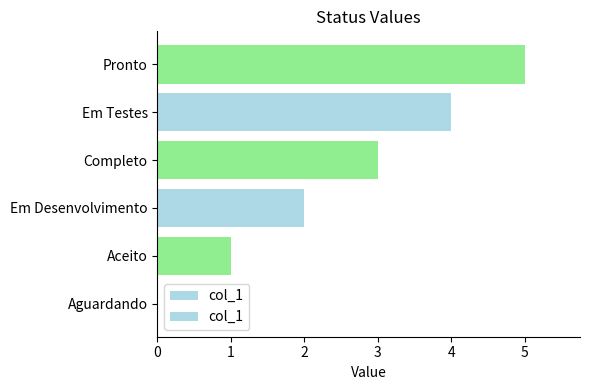

What value does the data have at Em Testes?

4